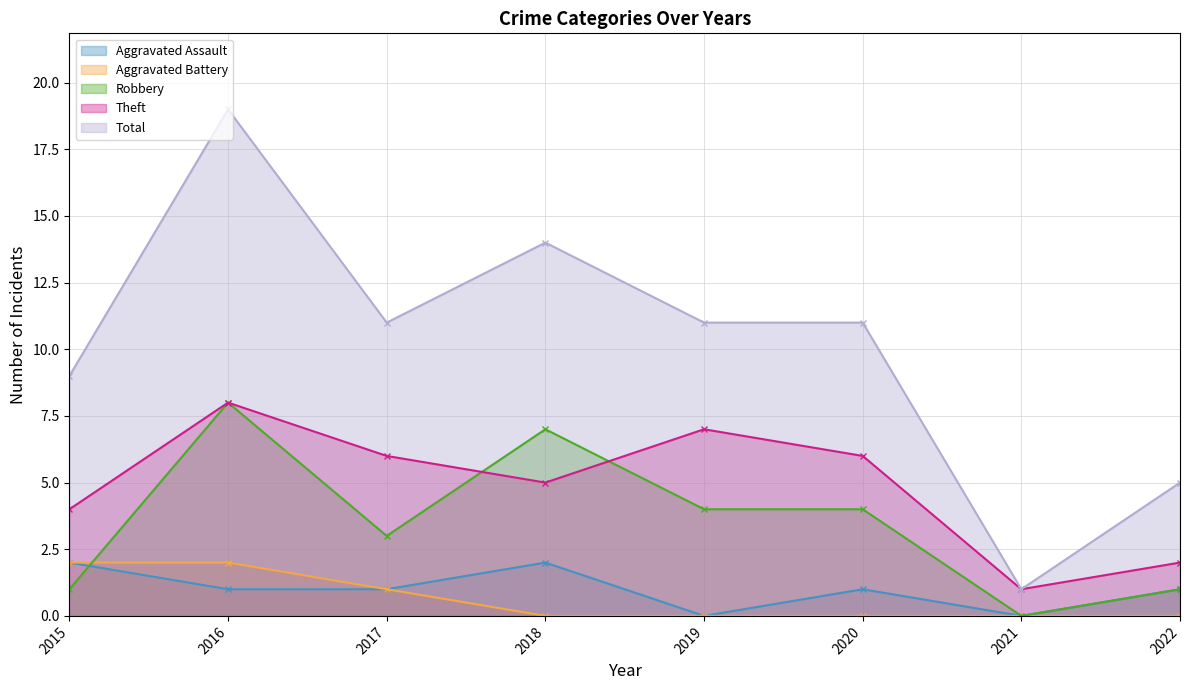

Which category has the lowest value across all series?

2019